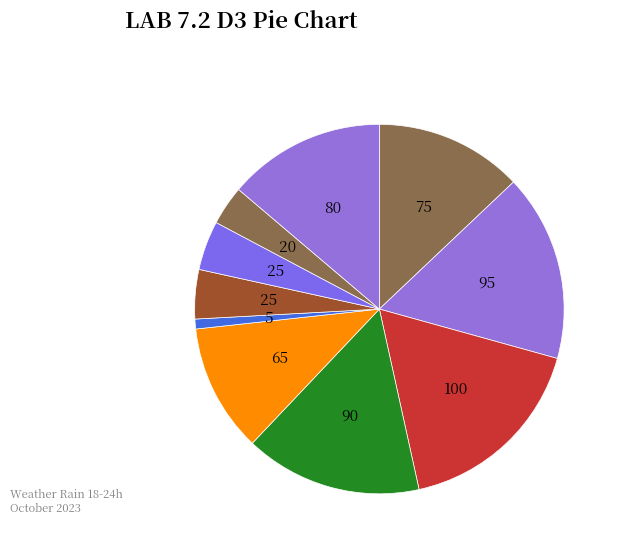

How many slices are in this pie chart?

10